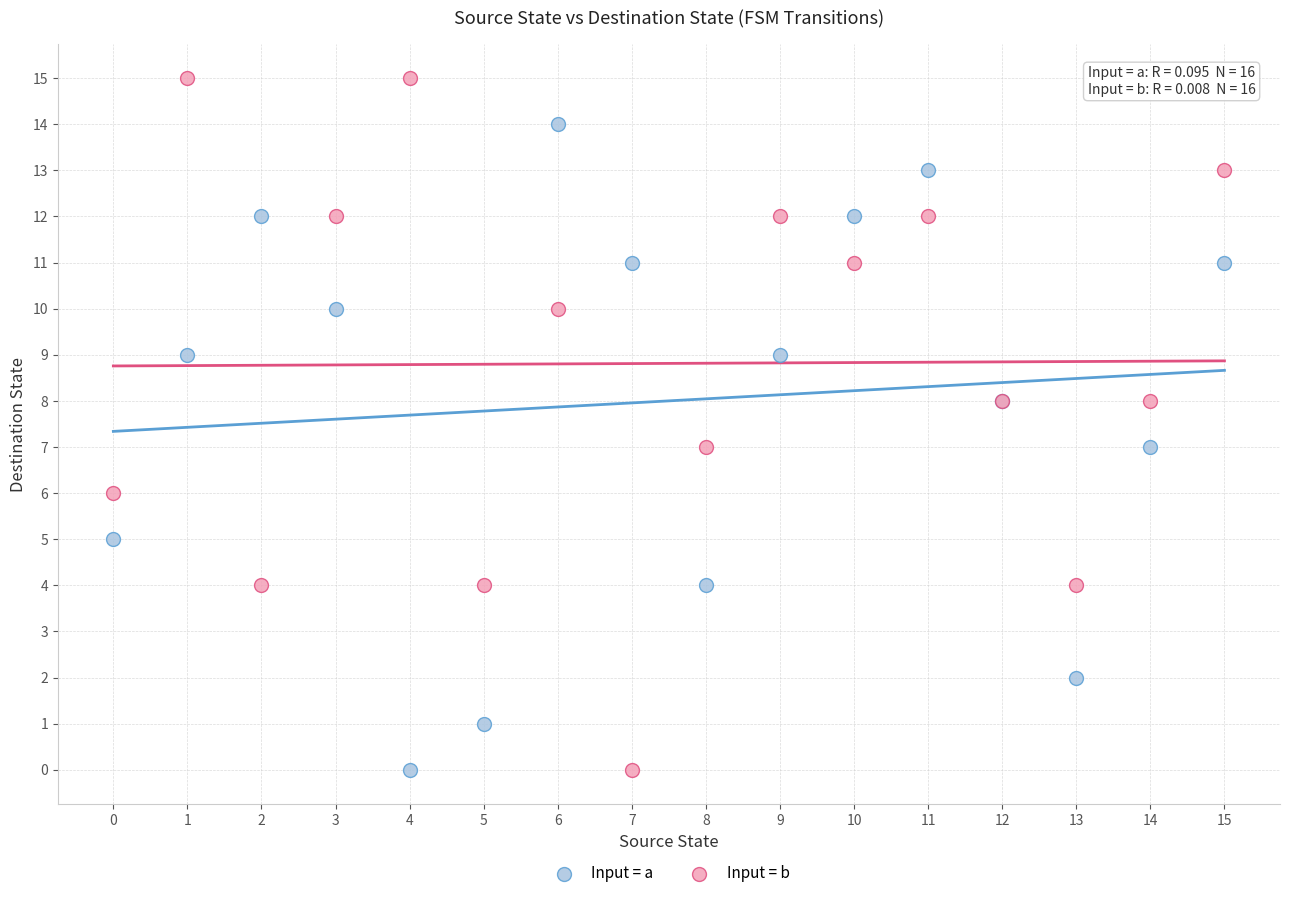

What are all the series names shown in the legend?

Input = a, Input = b